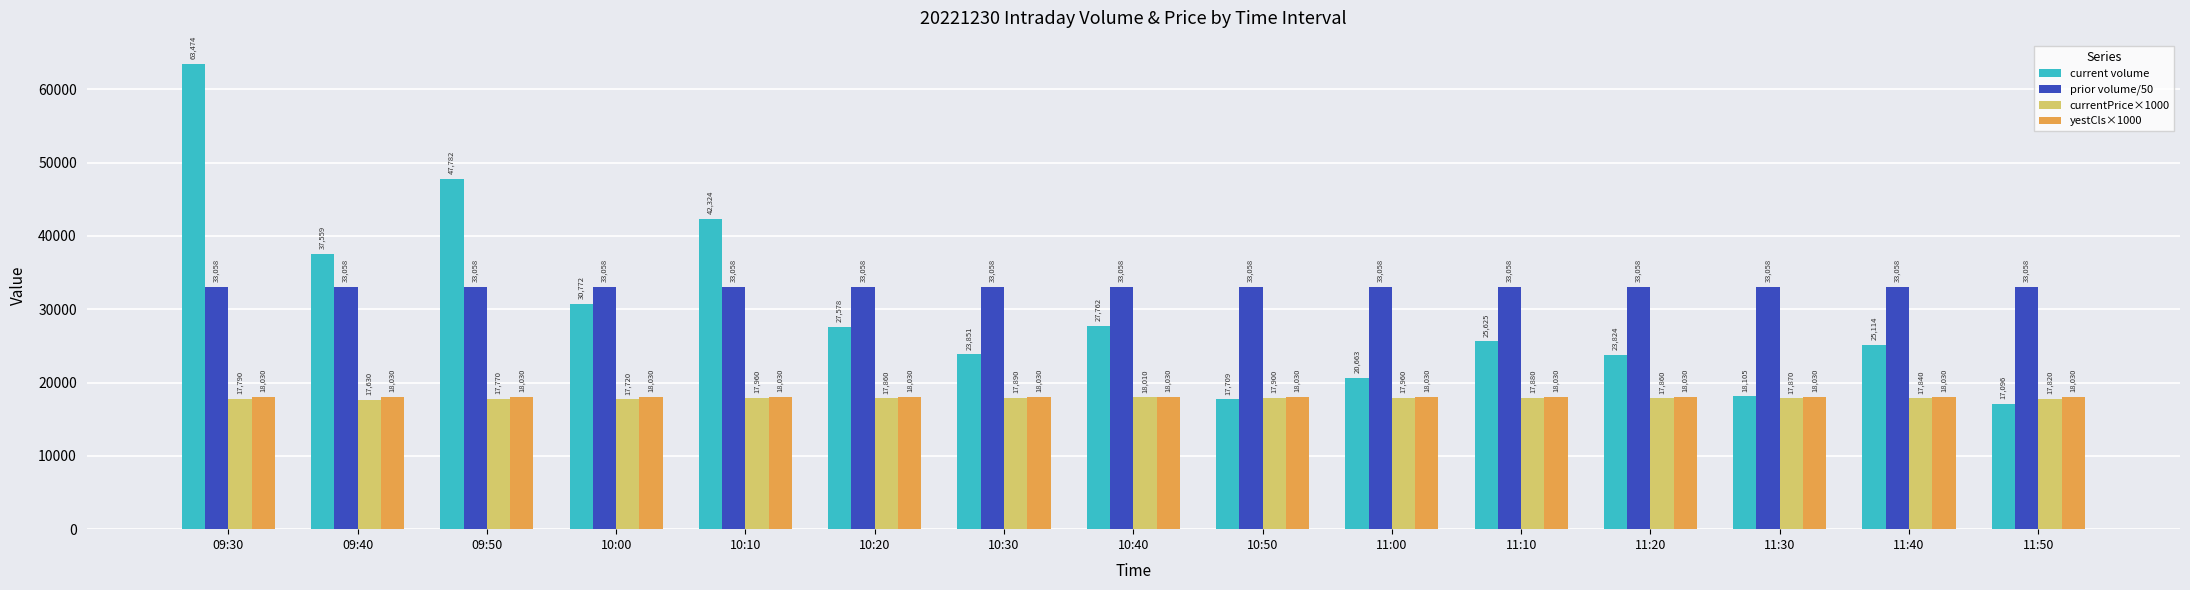

Which series has the widest spread of values?

current volume